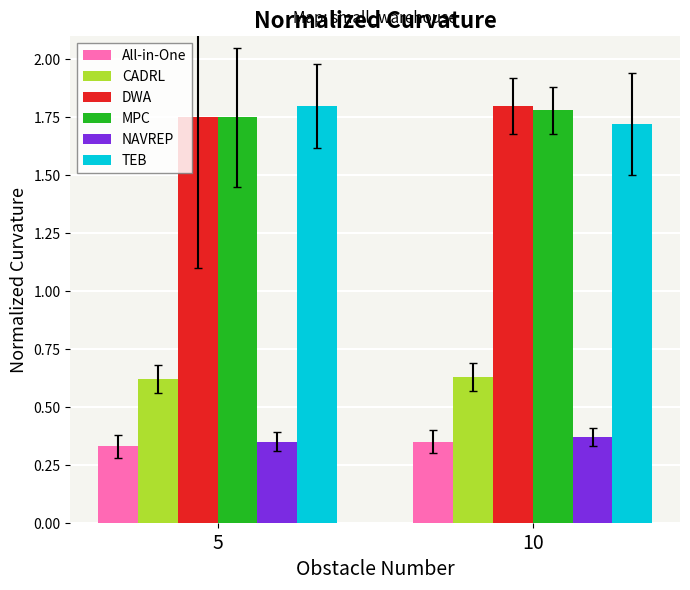

What is the difference between the highest and lowest values at 5?

1.5